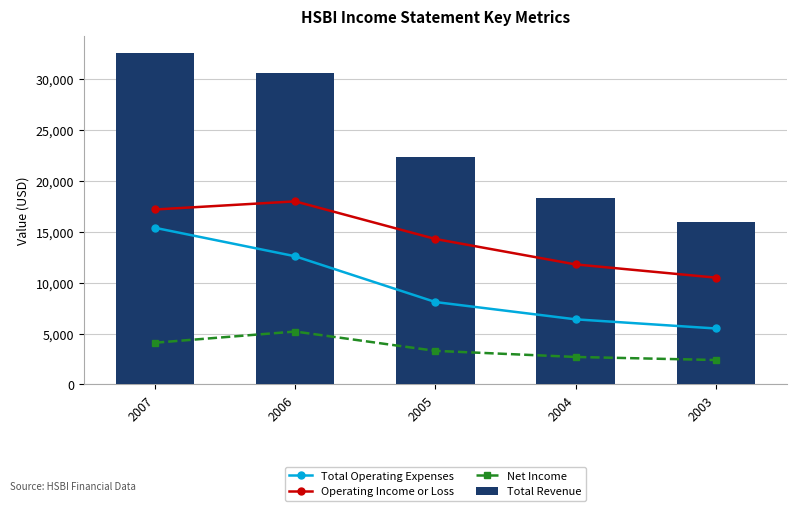

What is the maximum value for Total Revenue?

32600